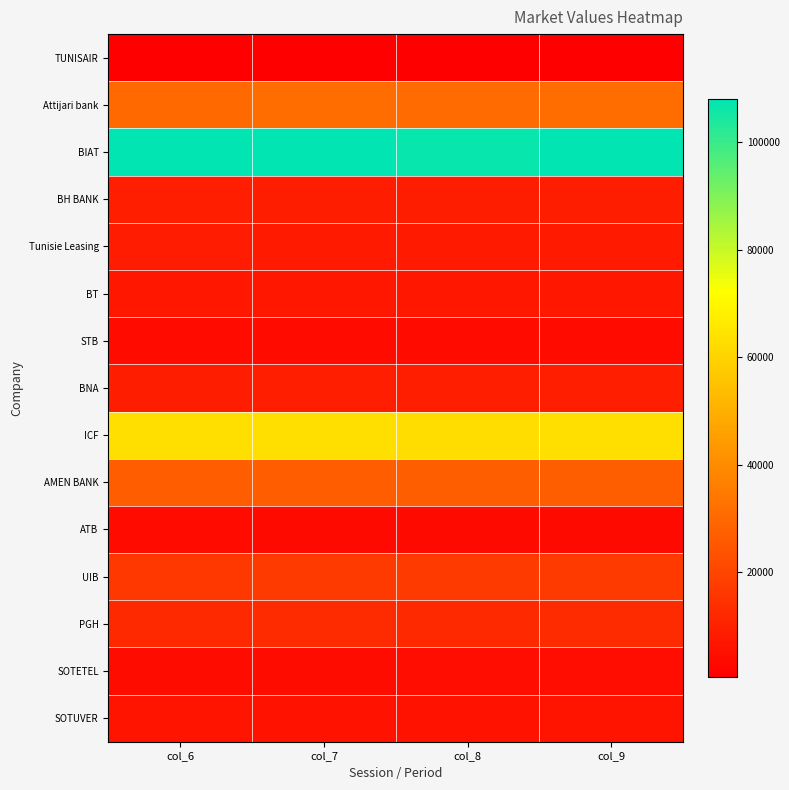

At col_9, list the series in order from largest to smallest.

BIAT, ICF, Attijari bank, AMEN BANK, UIB, PGH, BNA, BH BANK, Tunisie Leasing, BT, SOTUVER, SOTETEL, STB, ATB, TUNISAIR